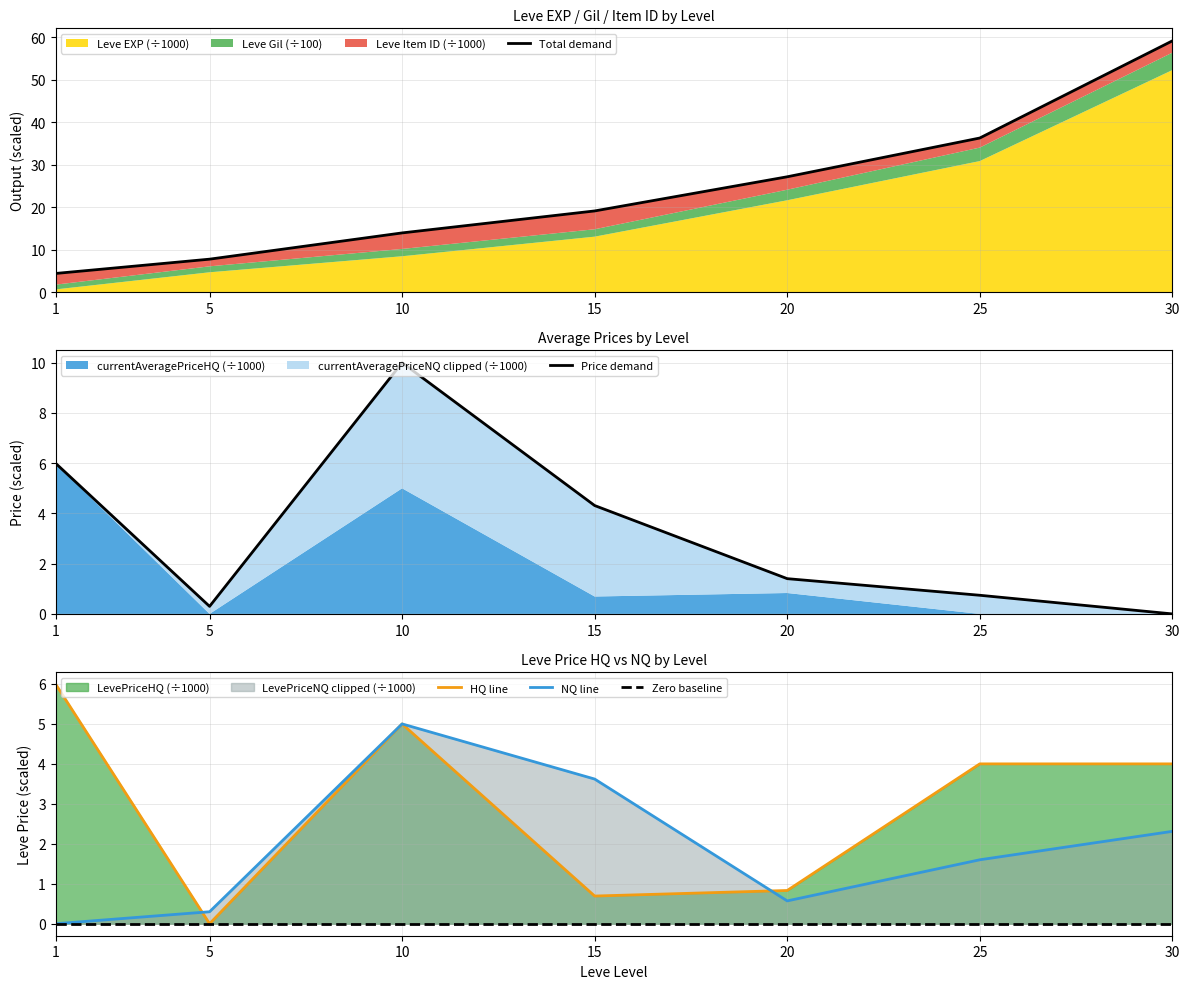

Is it true that NQ line equals 0.3 at 5?

True